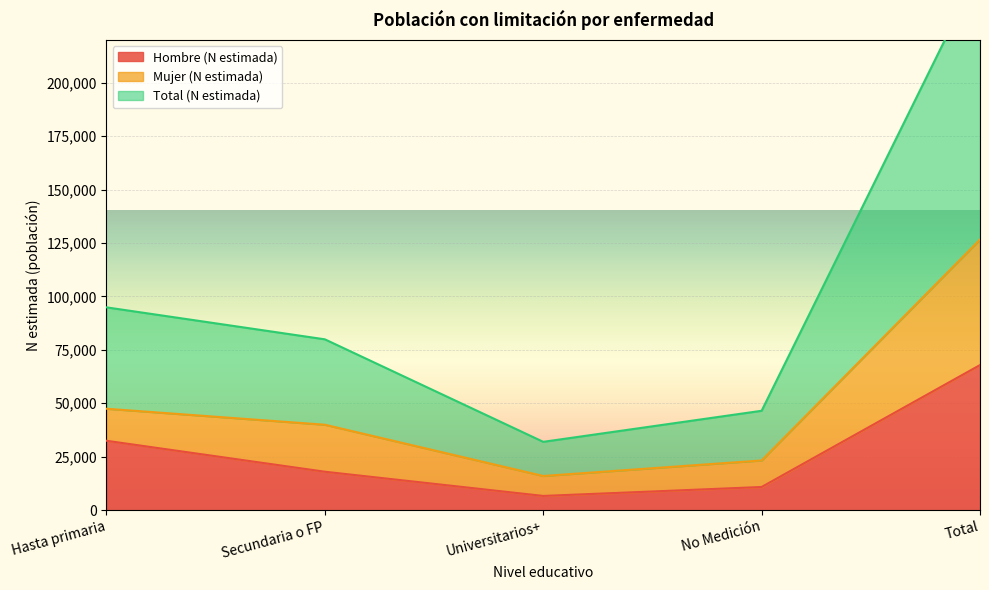

Which has a higher value, Universitarios+ or No Medición?

No Medición